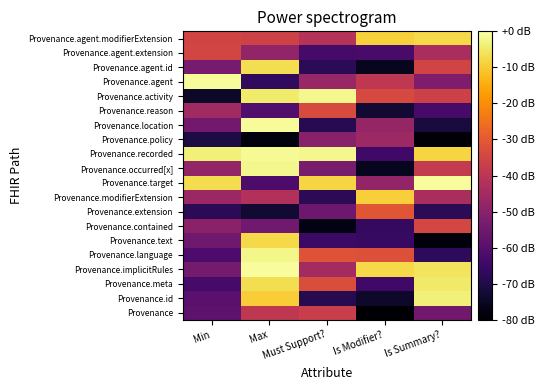

Reading right to left, what are all the values shown in this chart?

Provenance: Is Summary?=-54.5	Is Modifier?=-79.7	Must Support?=-37.0	Max=-39.1	Min=-58.6
Provenance.id: Is Summary?=-3.6	Is Modifier?=-74.0	Must Support?=-68.9	Max=-9.7	Min=-59.1
Provenance.meta: Is Summary?=-4.9	Is Modifier?=-63.8	Must Support?=-32.9	Max=-6.9	Min=-63.1
Provenance.implicitRules: Is Summary?=-5.9	Is Modifier?=-7.5	Must Support?=-44.8	Max=-0.9	Min=-54.1
Provenance.language: Is Summary?=-67.4	Is Modifier?=-31.9	Must Support?=-31.4	Max=-2.4	Min=-61.8
Provenance.text: Is Summary?=-78.2	Is Modifier?=-65.8	Must Support?=-65.0	Max=-7.7	Min=-55.1
Provenance.contained: Is Summary?=-34.6	Is Modifier?=-66.1	Must Support?=-77.4	Max=-54.9	Min=-49.5
Provenance.extension: Is Summary?=-67.9	Is Modifier?=-30.7	Must Support?=-55.5	Max=-72.8	Min=-68.0
Provenance.modifierExtension: Is Summary?=-43.6	Is Modifier?=-9.2	Must Support?=-68.1	Max=-41.9	Min=-46.4
Provenance.target: Is Summary?=-0.7	Is Modifier?=-48.4	Must Support?=-8.4	Max=-61.6	Min=-7.1
Provenance.occurred[x]: Is Summary?=-38.2	Is Modifier?=-75.5	Must Support?=-53.2	Max=-1.9	Min=-48.3
Provenance.recorded: Is Summary?=-8.1	Is Modifier?=-64.0	Must Support?=-2.0	Max=-1.3	Min=-3.7
Provenance.policy: Is Summary?=-79.2	Is Modifier?=-46.1	Must Support?=-50.5	Max=-78.0	Min=-70.7
Provenance.location: Is Summary?=-71.3	Is Modifier?=-47.7	Must Support?=-68.7	Max=-1.1	Min=-54.4
Provenance.reason: Is Summary?=-62.9	Is Modifier?=-73.1	Must Support?=-33.2	Max=-60.7	Min=-45.5
Provenance.activity: Is Summary?=-36.1	Is Modifier?=-33.8	Must Support?=-1.9	Max=-4.6	Min=-74.3
Provenance.agent: Is Summary?=-52.2	Is Modifier?=-39.1	Must Support?=-47.0	Max=-67.1	Min=-1.0
Provenance.agent.id: Is Summary?=-35.1	Is Modifier?=-75.3	Must Support?=-67.9	Max=-6.8	Min=-53.5
Provenance.agent.extension: Is Summary?=-43.7	Is Modifier?=-62.5	Must Support?=-63.0	Max=-48.3	Min=-35.0
Provenance.agent.modifierExtension: Is Summary?=-7.7	Is Modifier?=-8.9	Must Support?=-41.0	Max=-35.6	Min=-35.1